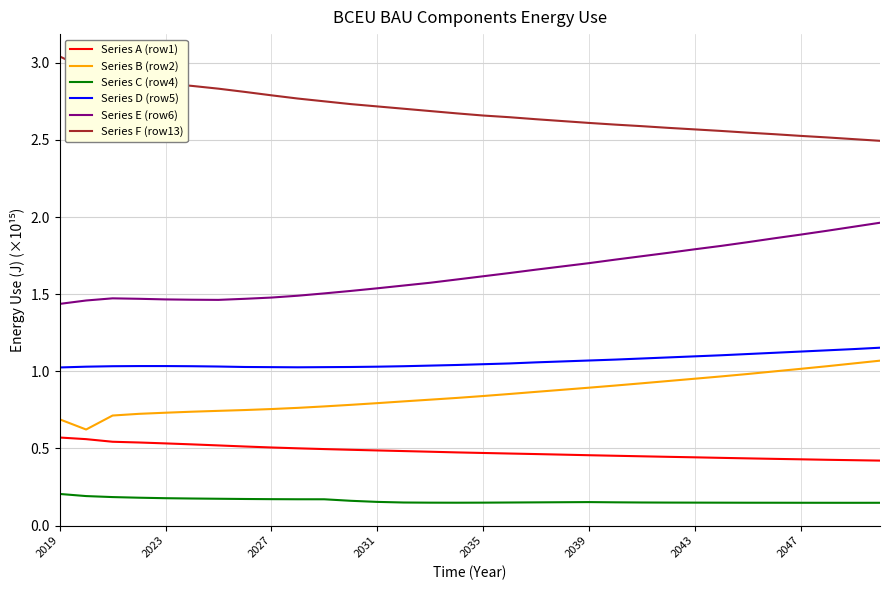

How many lines are shown in the chart?

6